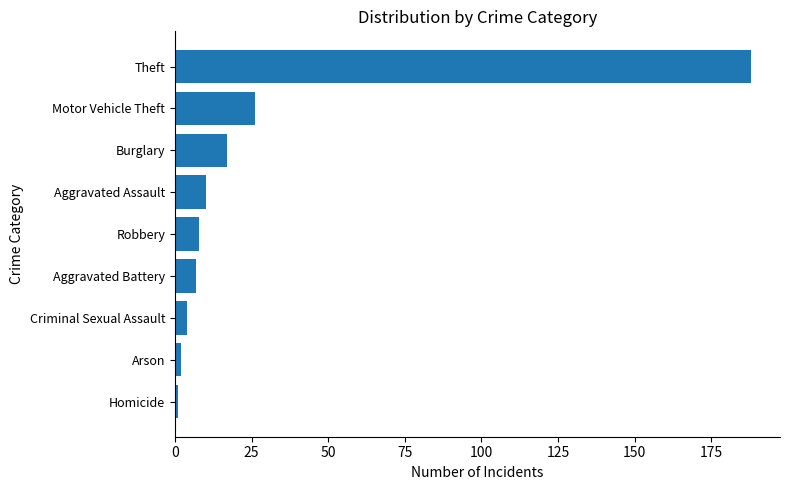

Reading bottom to top, transcribe all the data shown in this chart.

Homicide=1	Arson=2	Criminal Sexual Assault=4	Aggravated Battery=7	Robbery=8	Aggravated Assault=10	Burglary=17	Motor Vehicle Theft=26	Theft=188